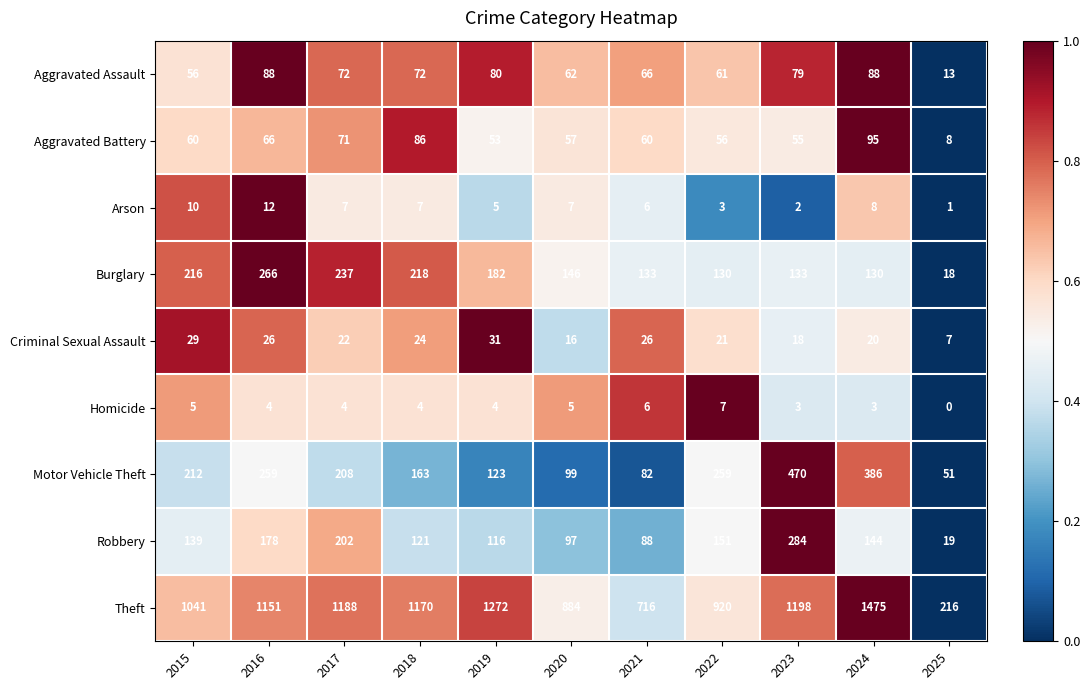

At 2024, list the series in order from largest to smallest.

Theft, Motor Vehicle Theft, Robbery, Burglary, Aggravated Battery, Aggravated Assault, Criminal Sexual Assault, Arson, Homicide